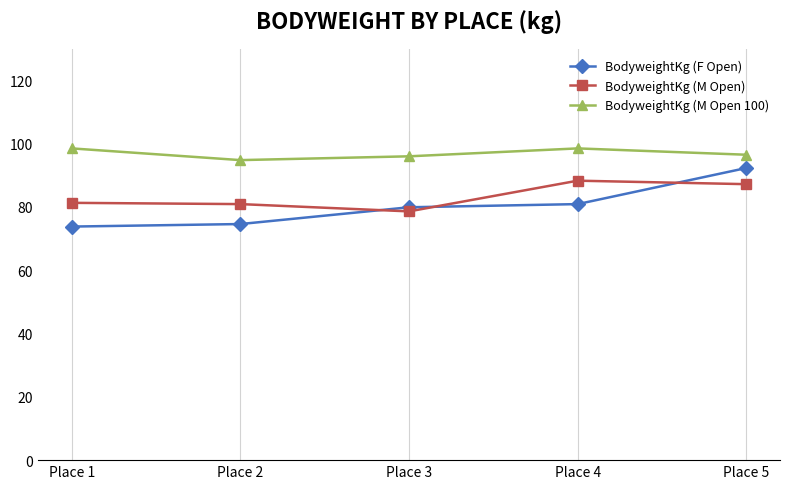

What is the smallest value displayed?

73.8